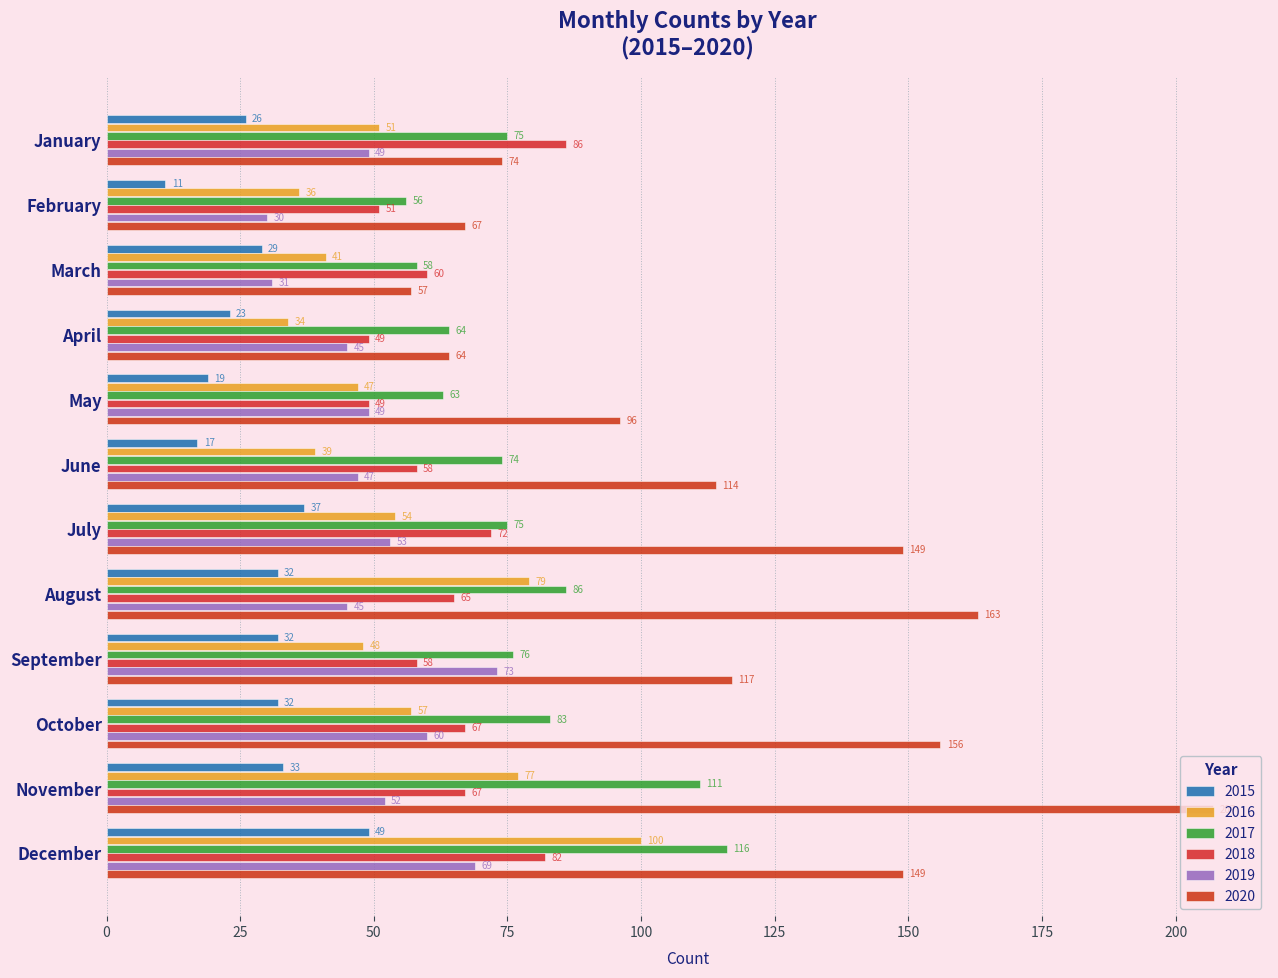

What are all the series names shown in the legend?

2015, 2016, 2017, 2018, 2019, 2020